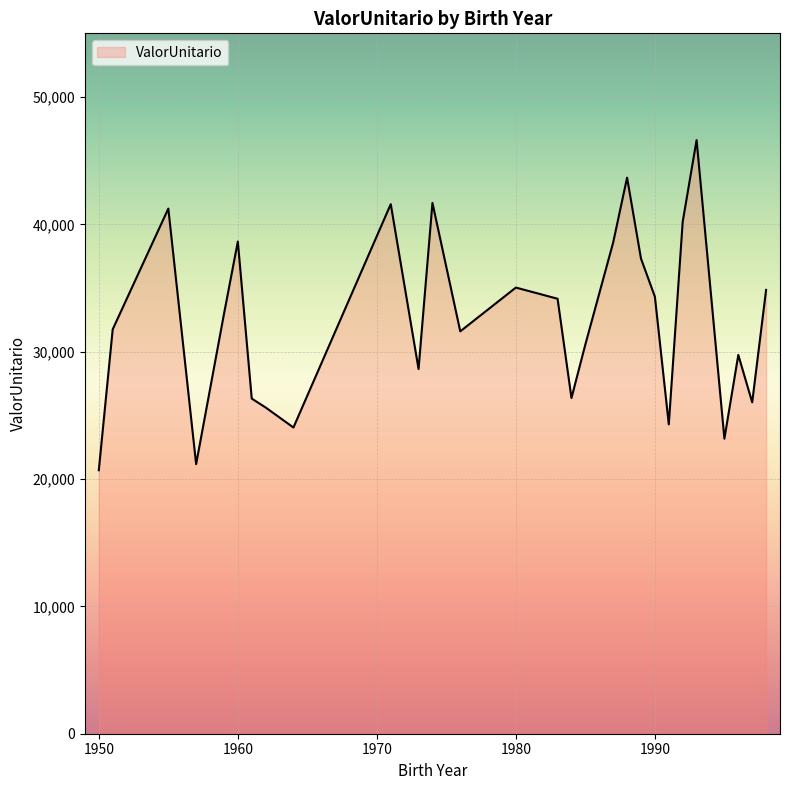

What is the maximum value shown in the chart?

46618.3